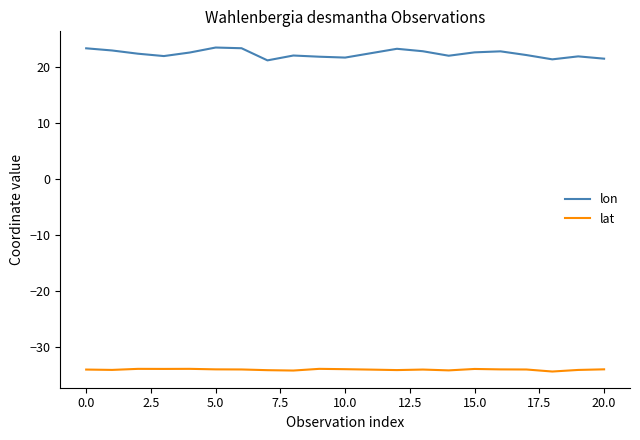

How many lines are shown in the chart?

2